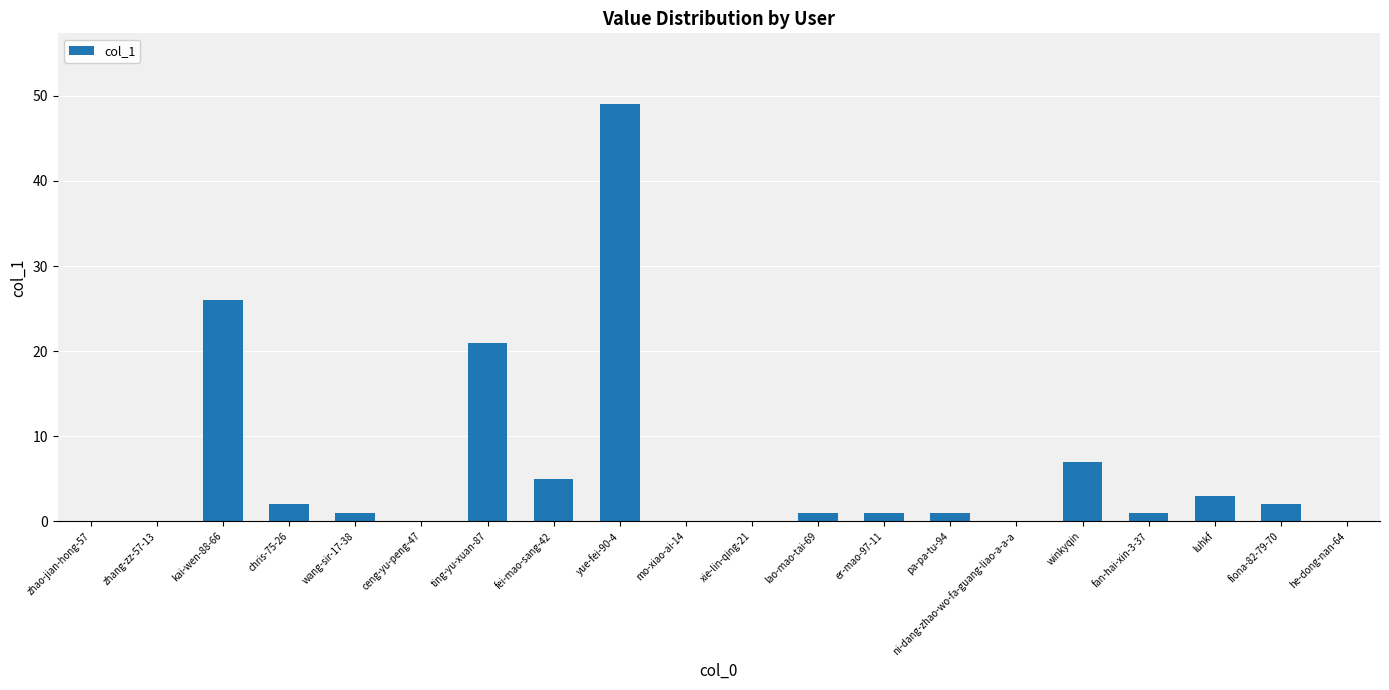

What is the greatest value displayed?

49